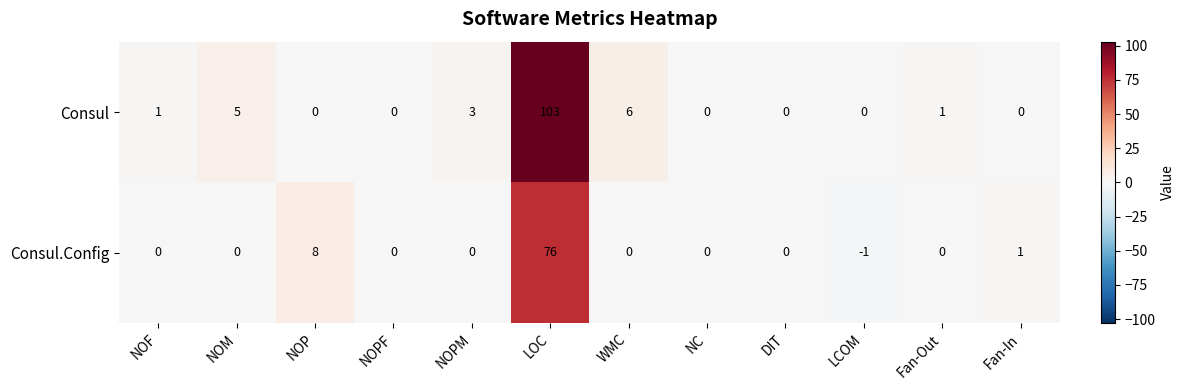

Which series has the largest total across all categories?

Consul